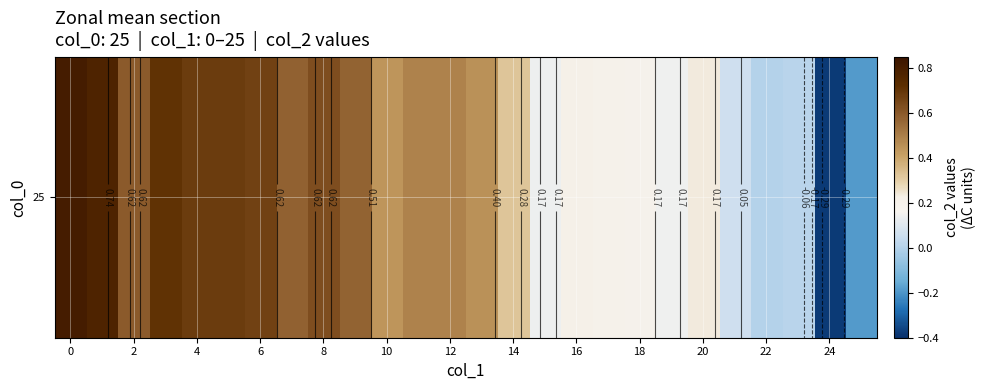

What is the average value?

0.4